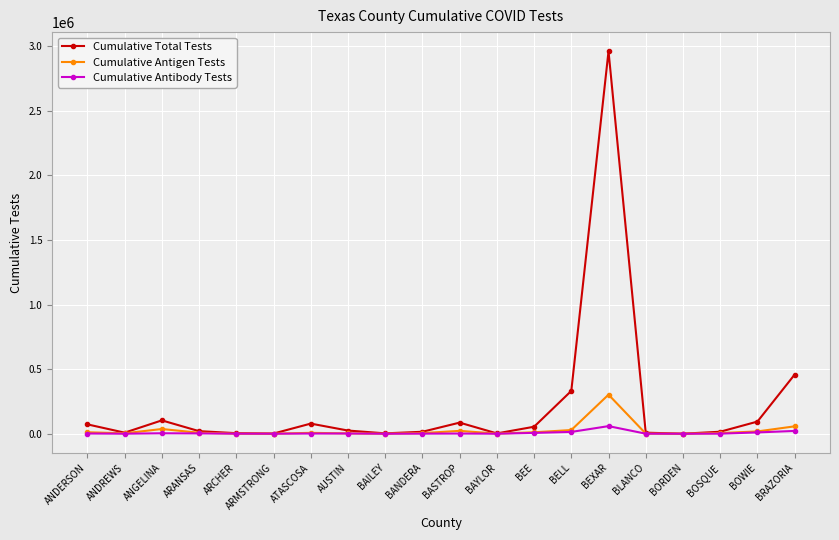

True or false: Cumulative Total Tests has more than 2 interior local peaks.

True